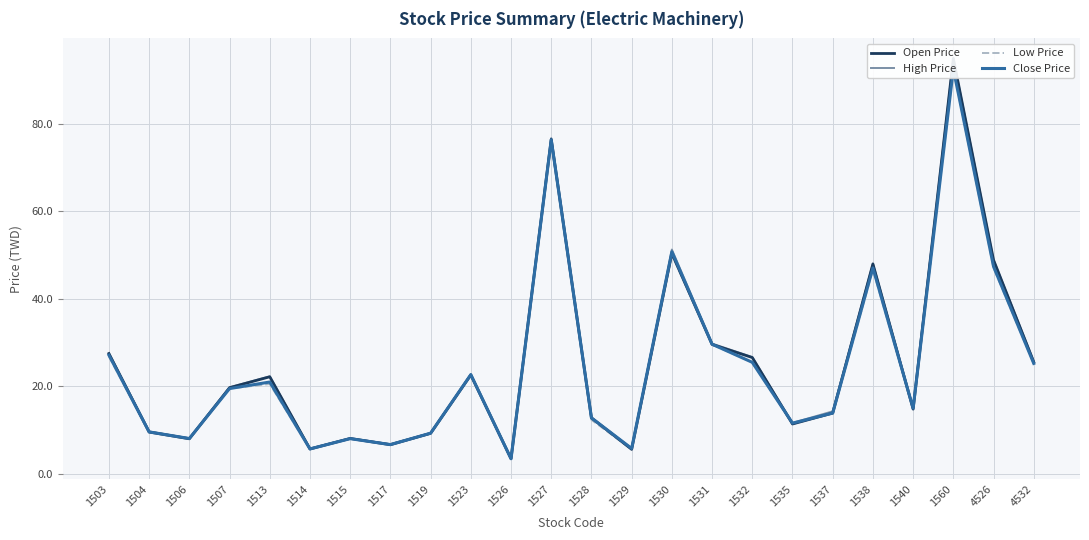

Which category has the lowest value across all series?

1526